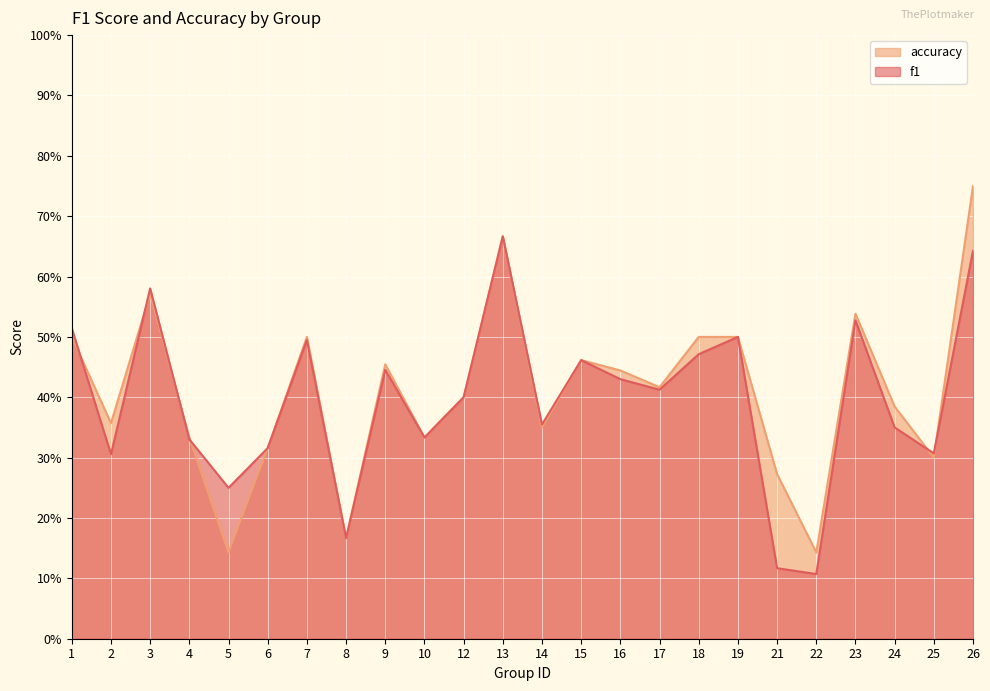

At how many categories does at least one series exceed 0?

24